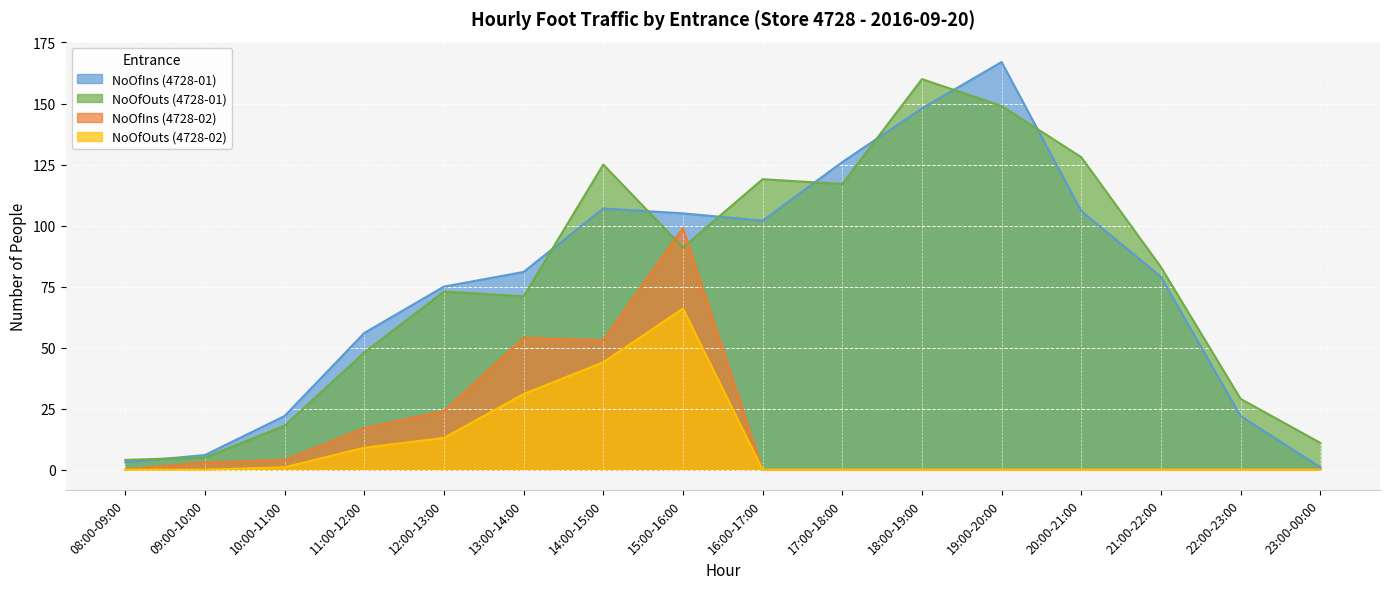

Which series has the largest total across all categories?

NoOfOuts (4728-01)